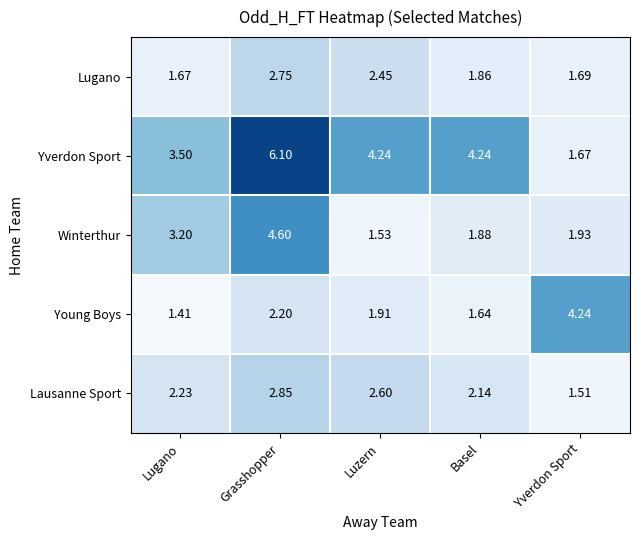

Where does the Lausanne Sport series first go above 2?

Lugano